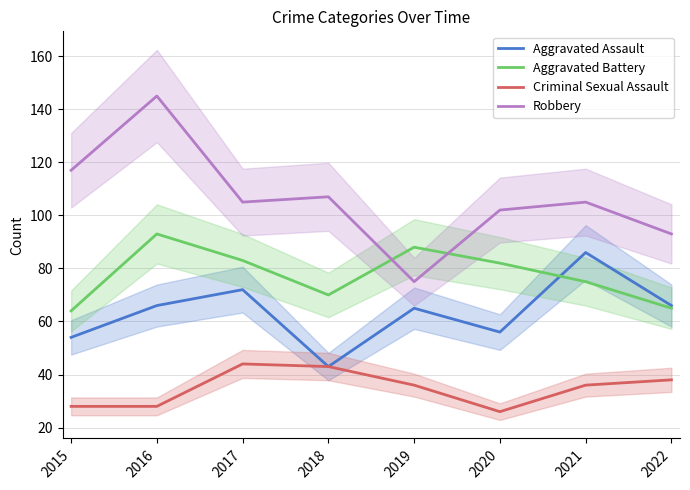

Between 2018 and 2021, which series saw the biggest shift?

Aggravated Assault